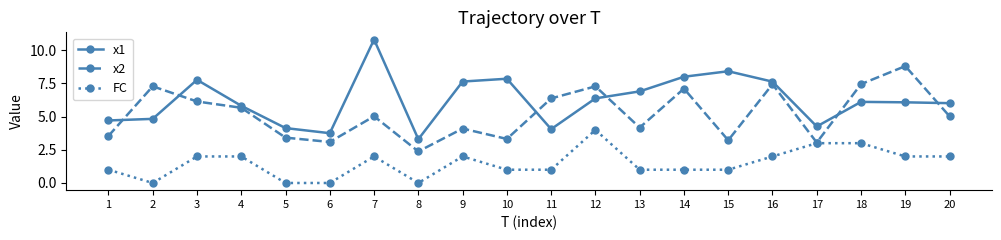

Does the chart display data point markers on the line(s)?

Yes